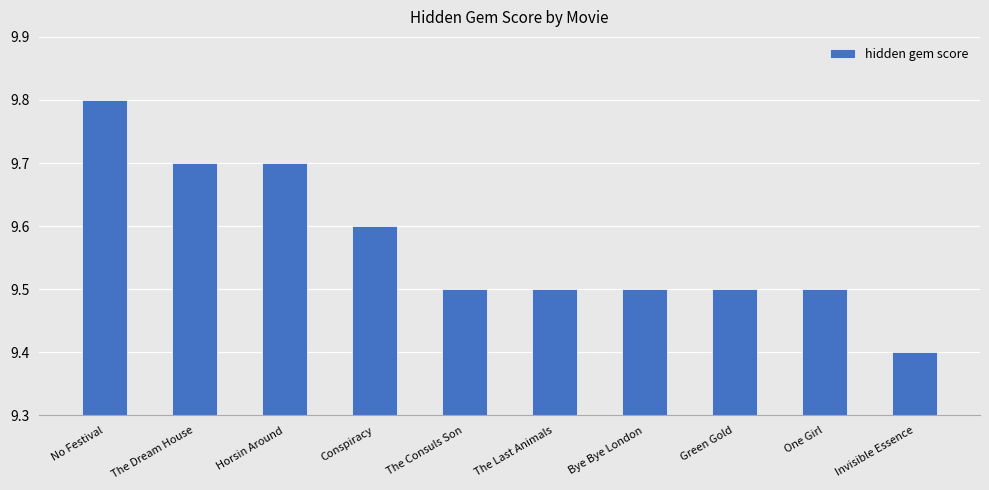

The value at Horsin Around is 9.7. True or false?

True